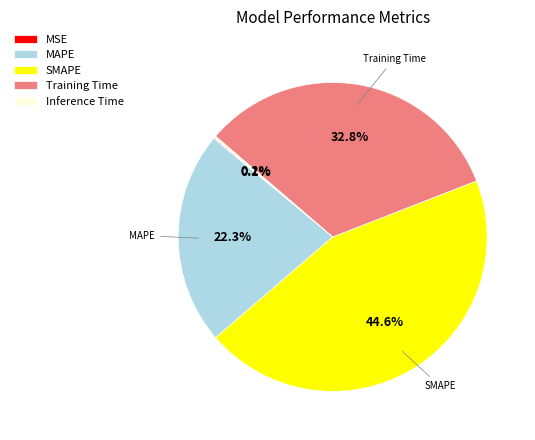

Is there a majority slice in this chart?

No